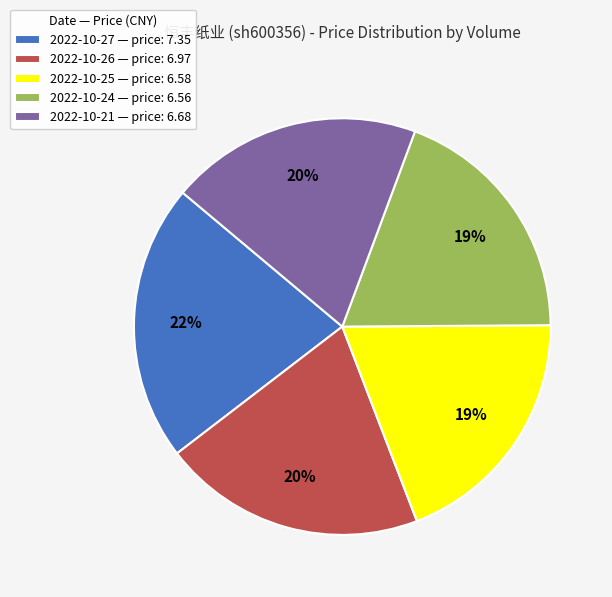

Is there any slice that represents more than half of the pie?

No